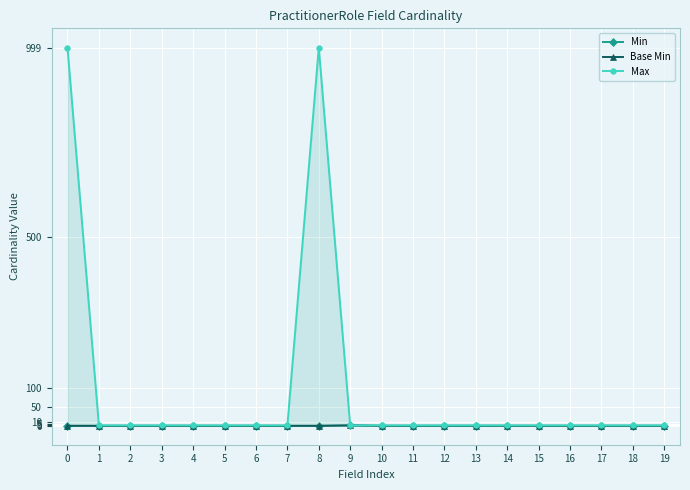

At which label does Max reach its minimum?

1